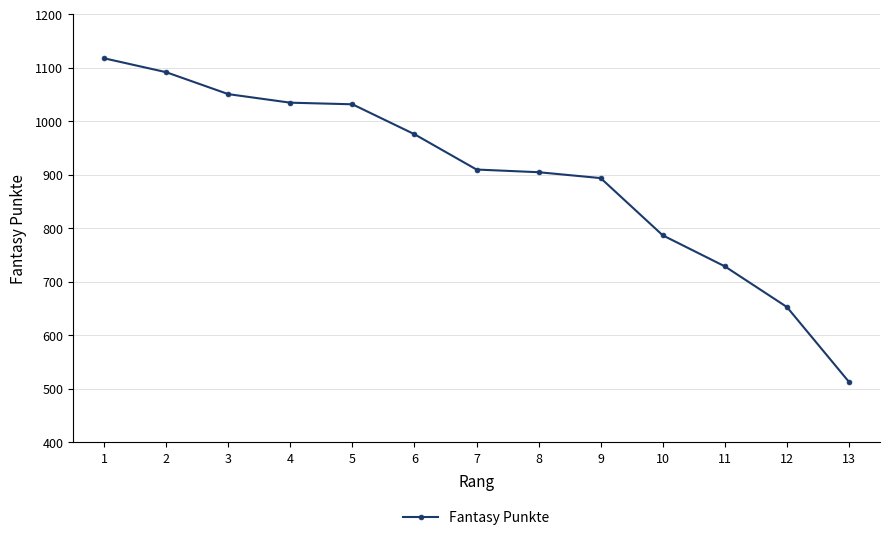

What is the approximate value at 10, to the nearest 100?

800